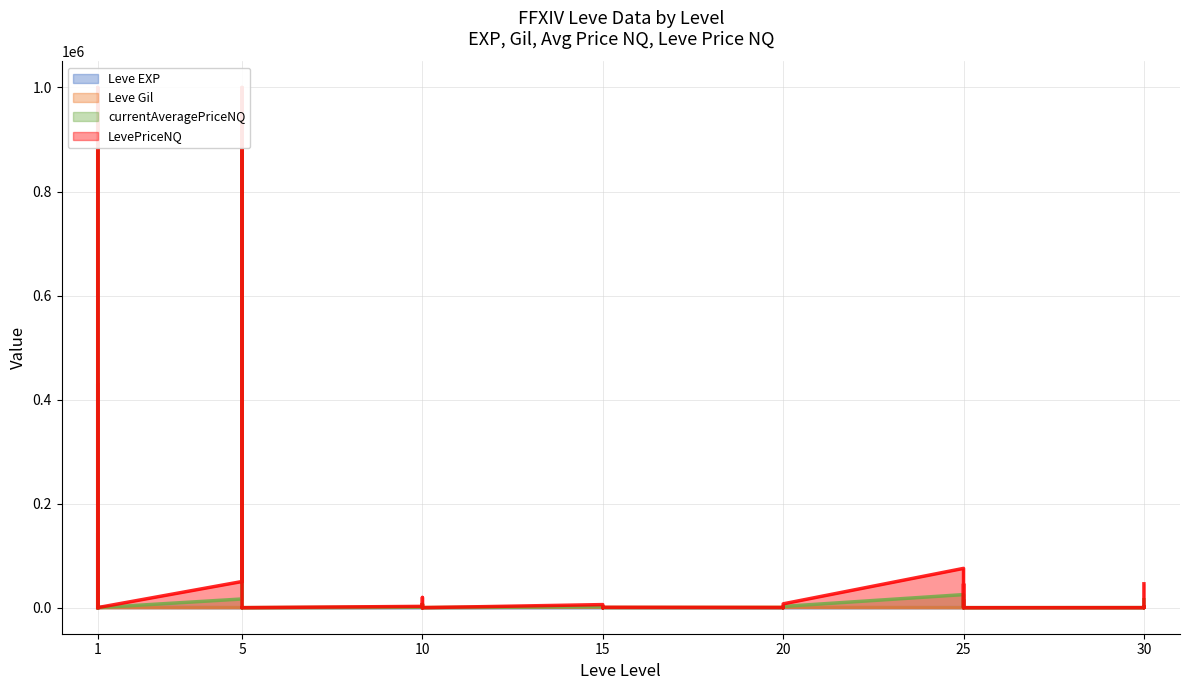

How many interior local peaks does the Leve EXP series have?

12